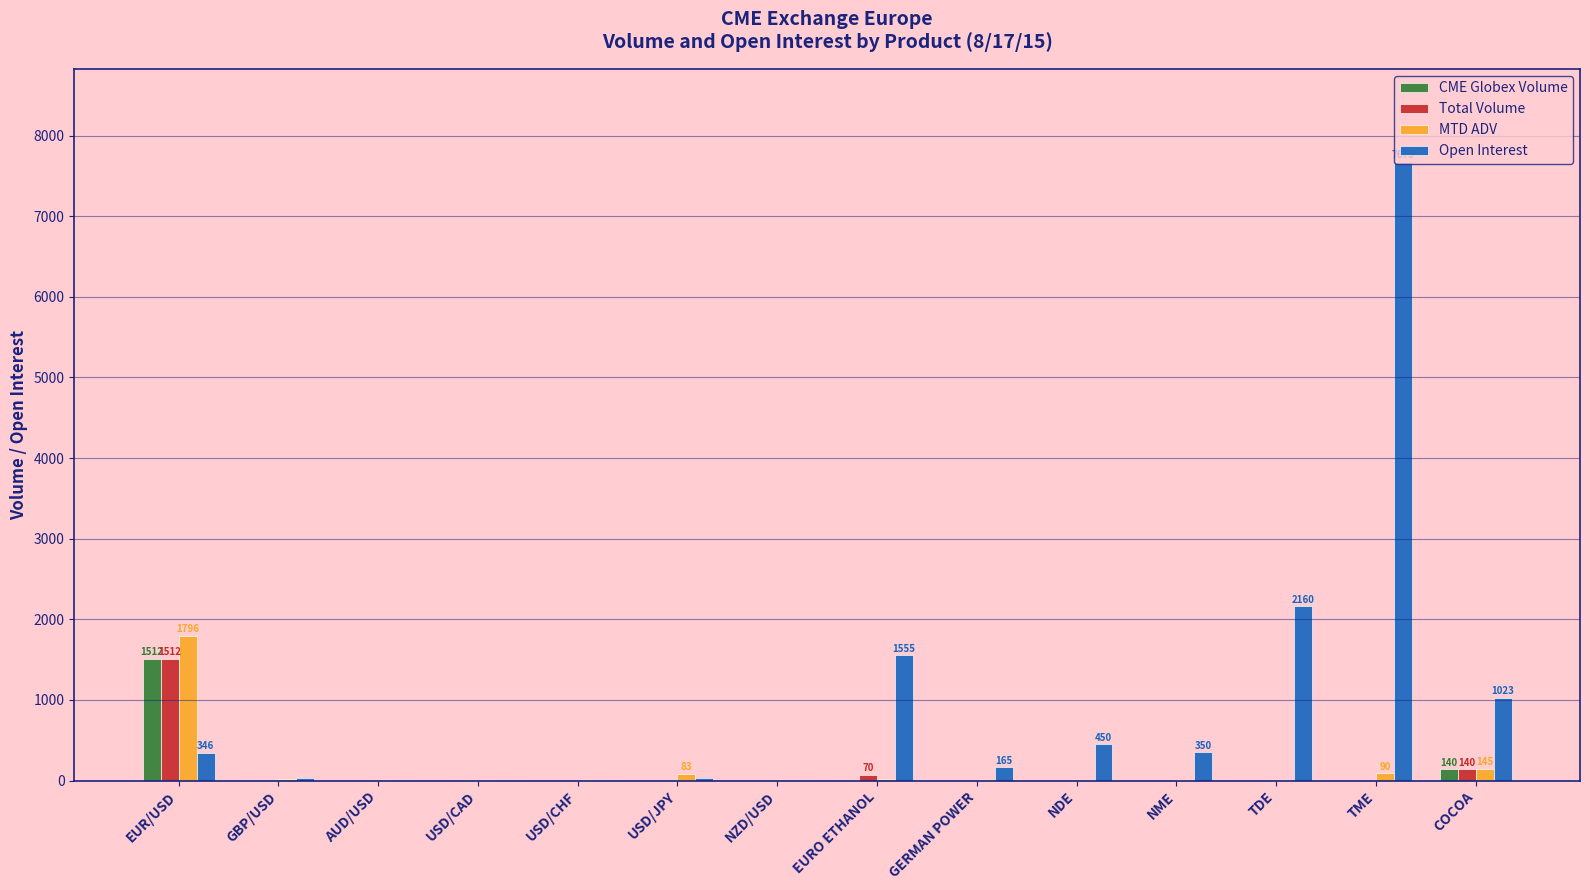

What are all the series names shown in the legend?

CME Globex Volume, Total Volume, MTD ADV, Open Interest